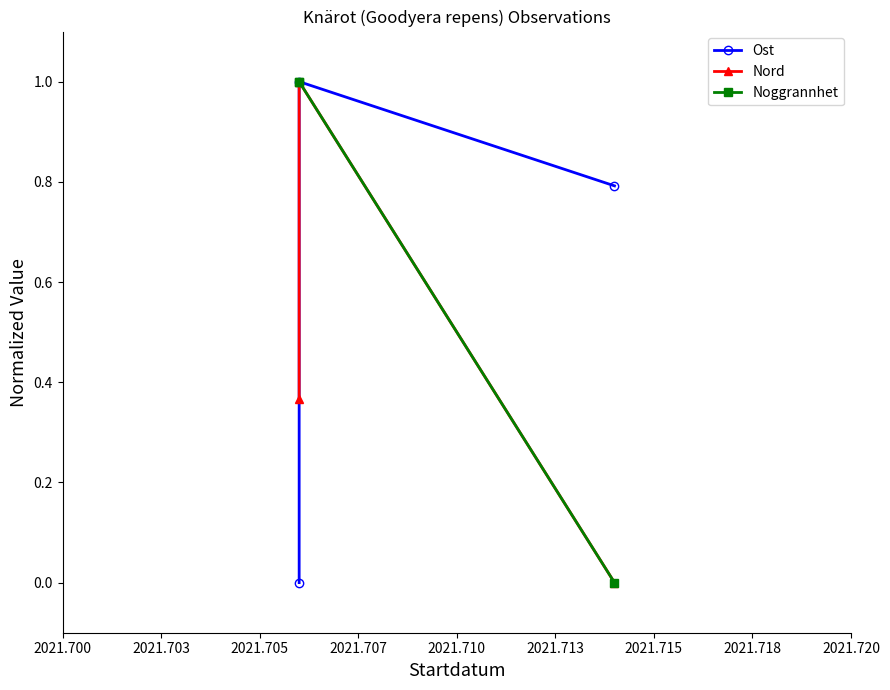

Is it true that Nord equals -0.6 at 2021.705?

False